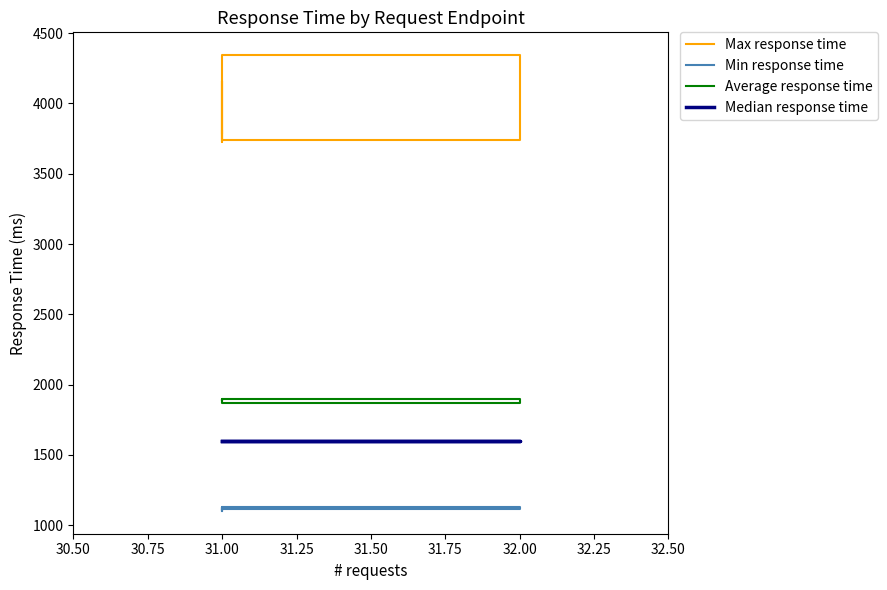

True or false: Max response time and Min response time cross at least once.

False